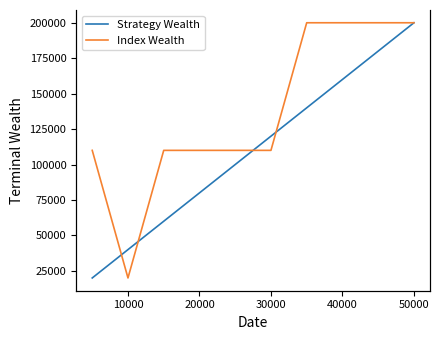

Where is the first local minimum for Index Wealth?

10000